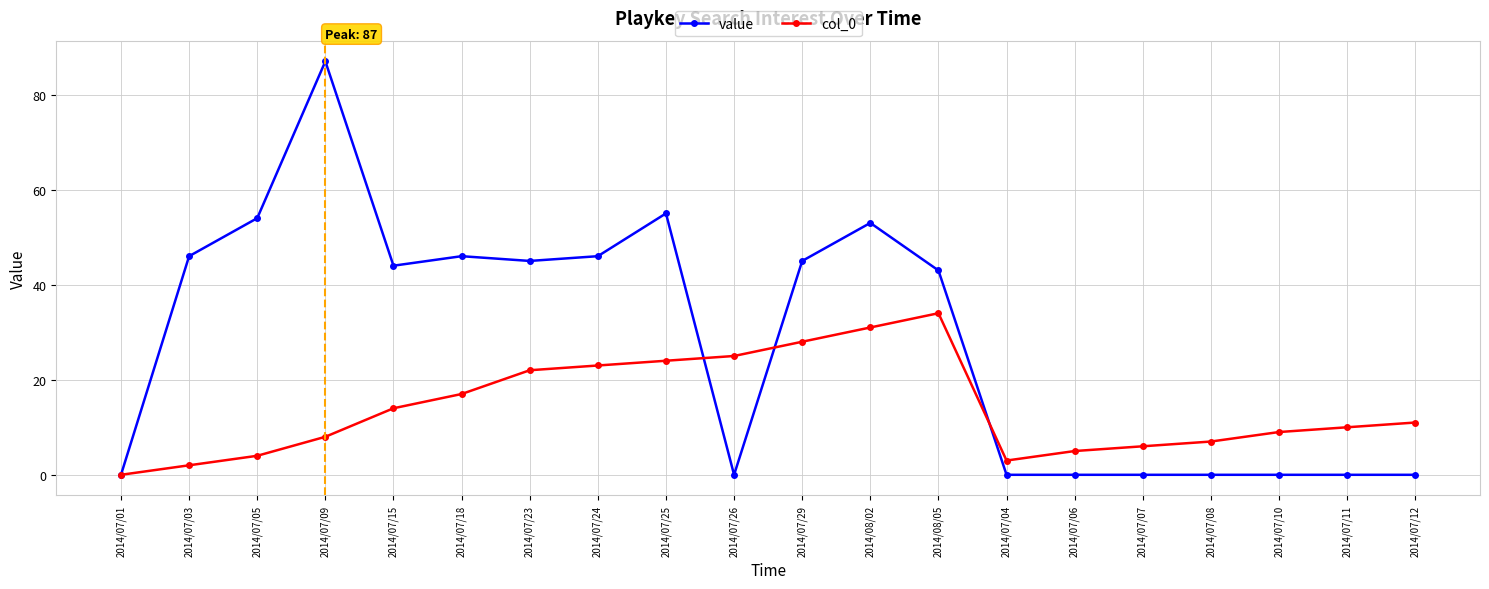

In value, how many points are higher than both neighbors (excluding endpoints)?

4